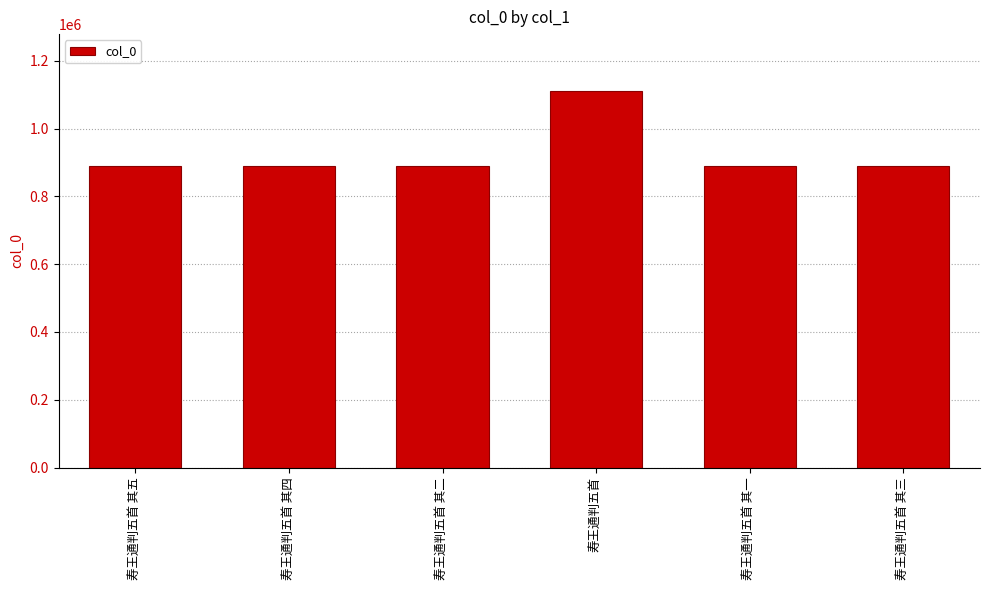

The value at 寿王通判五首 其二 is 195062. True or false?

False